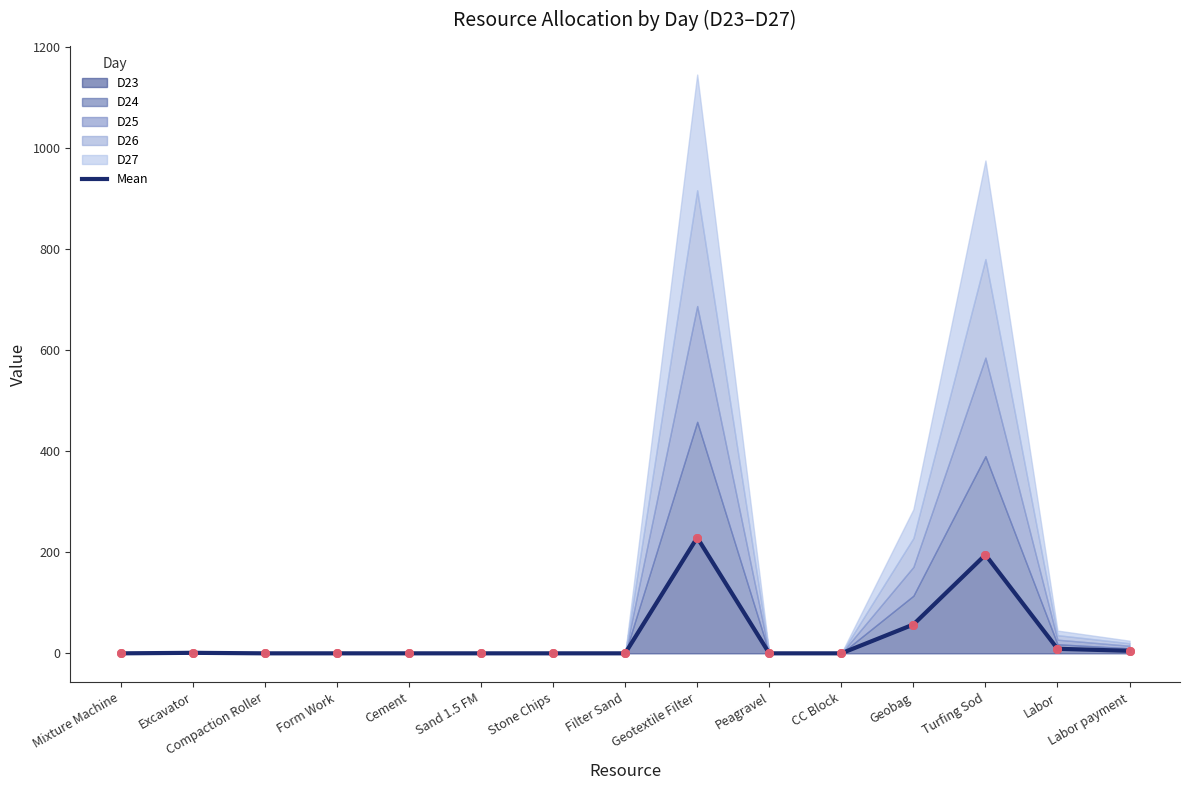

Between Filter Sand and Compaction Roller, which is larger?

Filter Sand